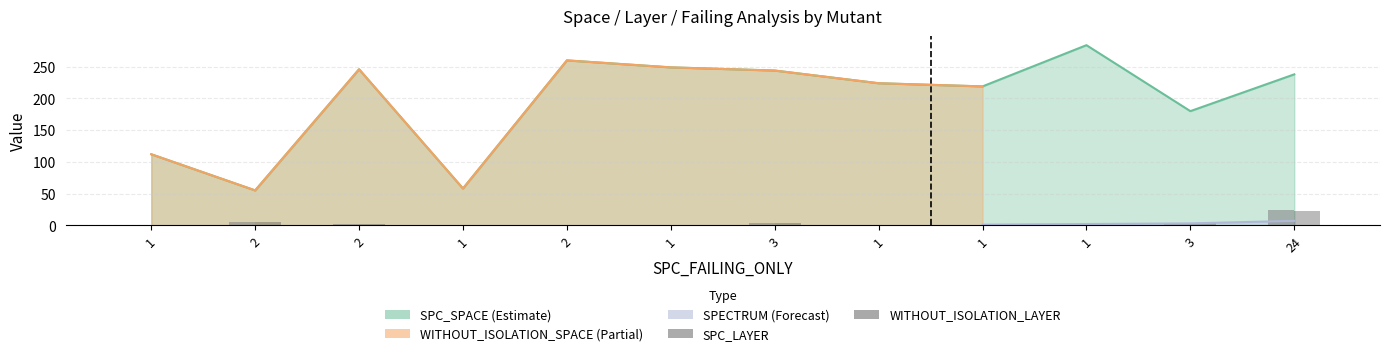

List the labels in order of WITHOUT_ISOLATION_LAYER value, smallest first.

1, 1, 2, 1, 1, 1, 1, 2, 3, 3, 2, 24